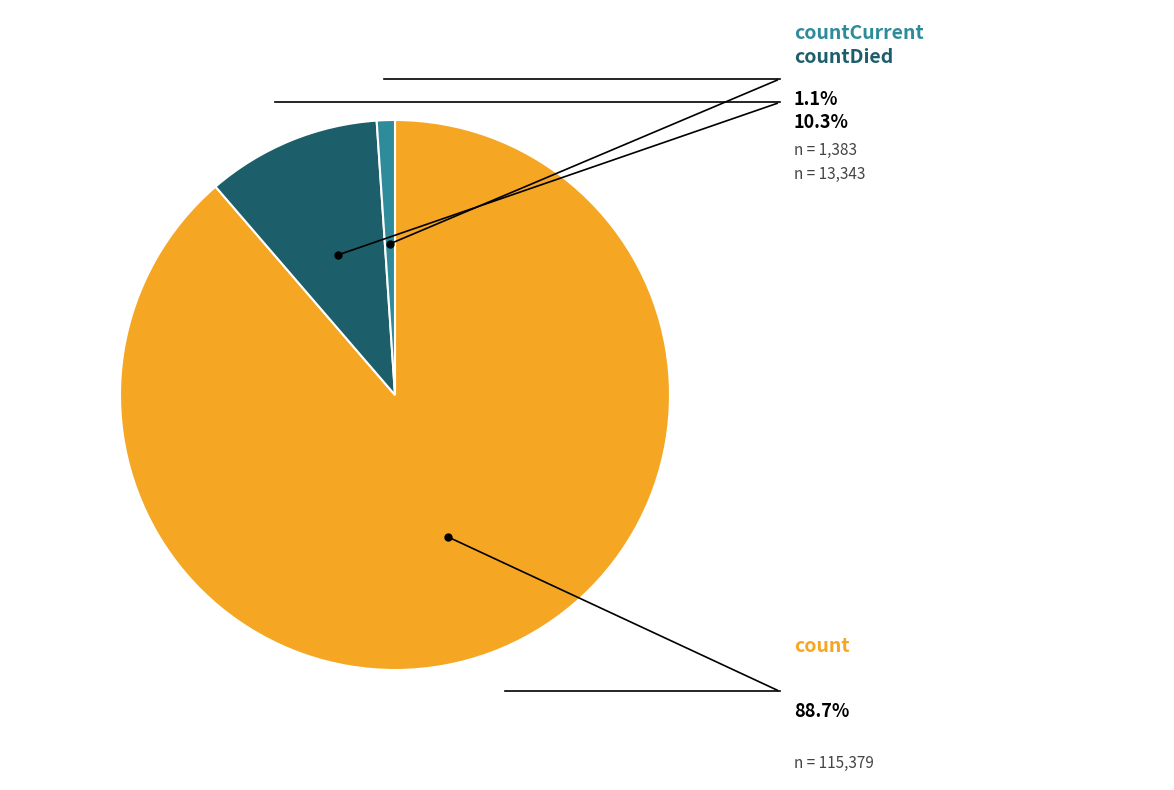

Is there any slice that represents more than half of the pie?

Yes